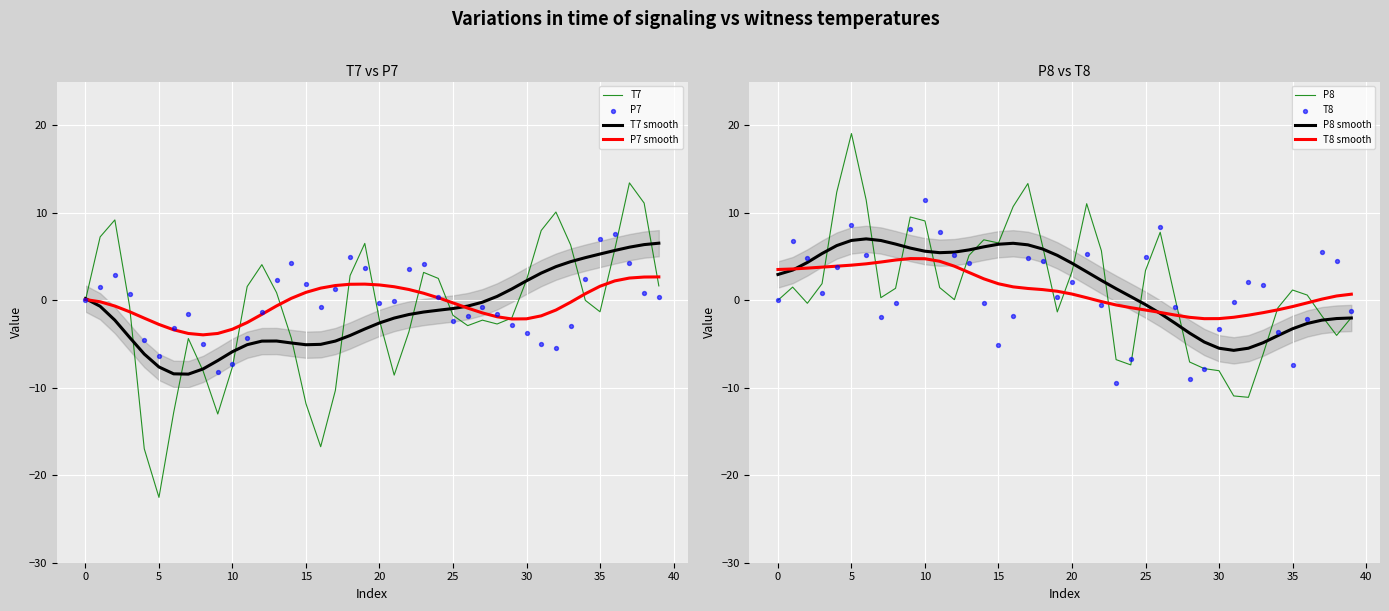

Which series contains the highest Y value?

P8